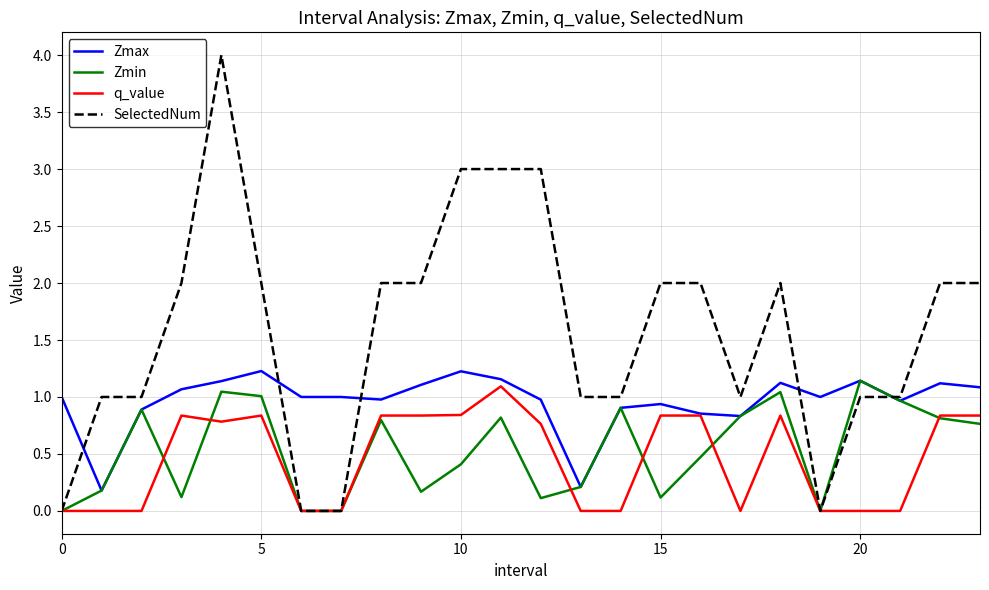

Which series has the largest total across all categories?

SelectedNum